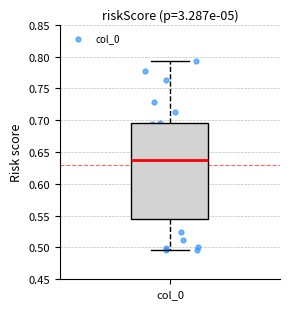

Transcribe this box plot: give where the median line is, the range the box spans, and where the two whiskers end, as read against the y-axis. The values are not printed on the chart, so give them approximately, as read against the axis.

median 0.635, box 0.545 to 0.695, whiskers 0.495 to 0.795